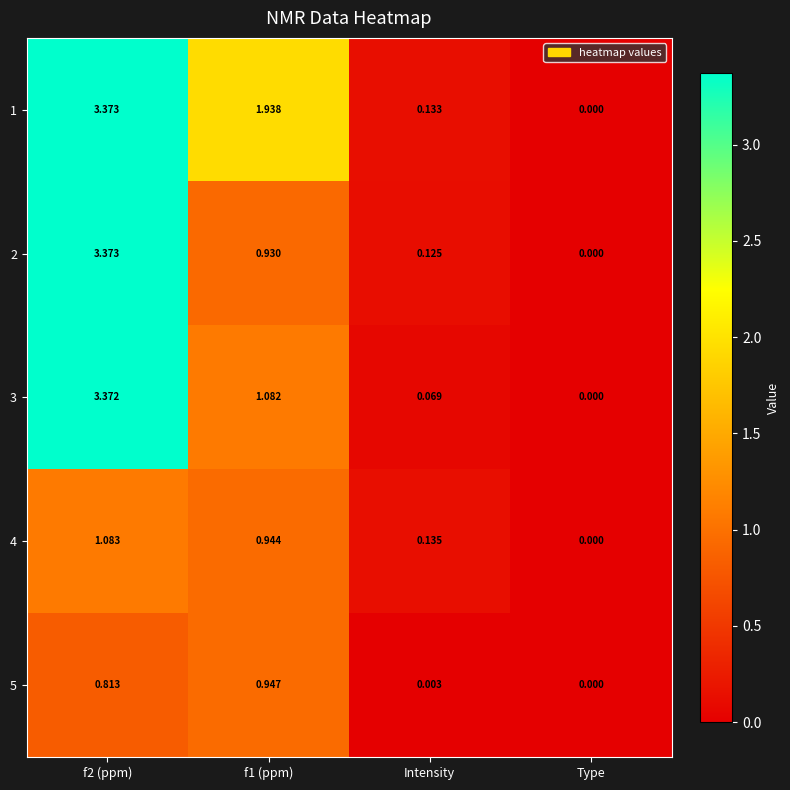

At which label is 5 closest to 0?

Type